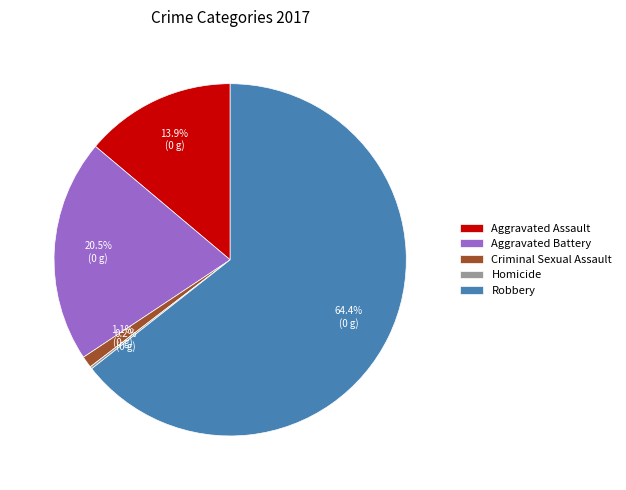

What is the largest slice in the pie chart?

Robbery